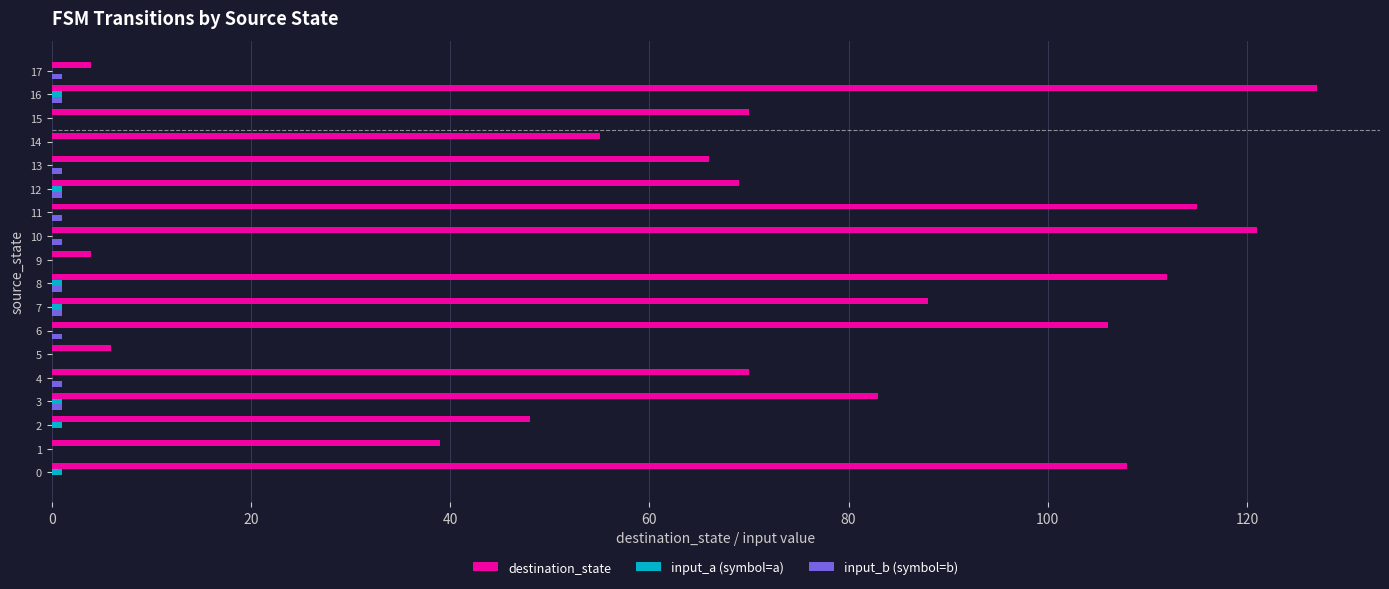

Which label corresponds to the largest value in the chart?

16